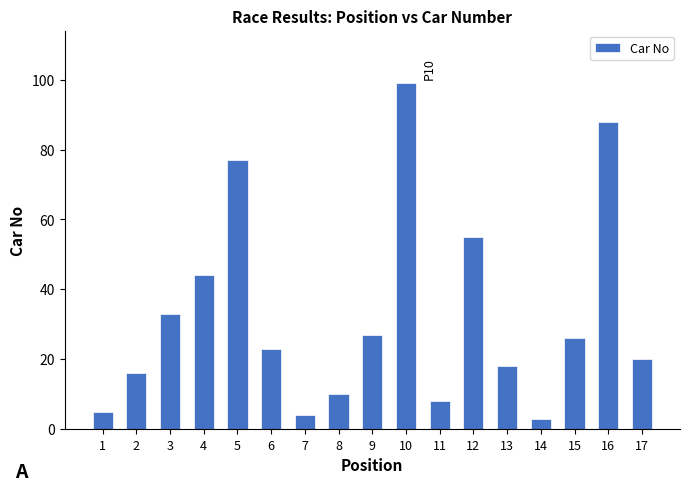

How many values are below 23?

8